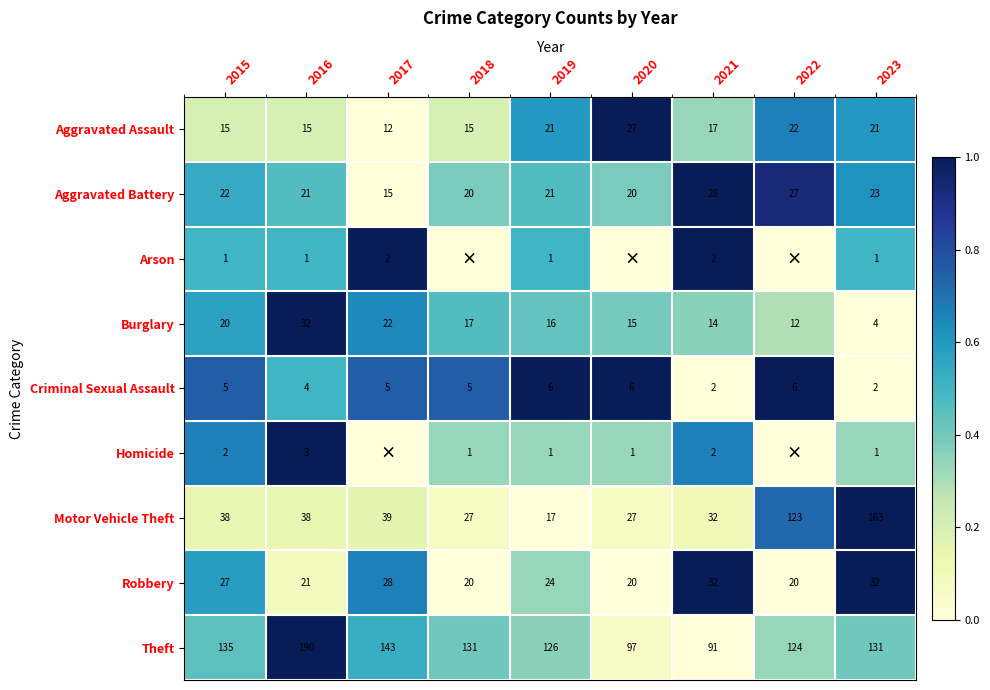

What is the lowest value of the Aggravated Battery series?

15